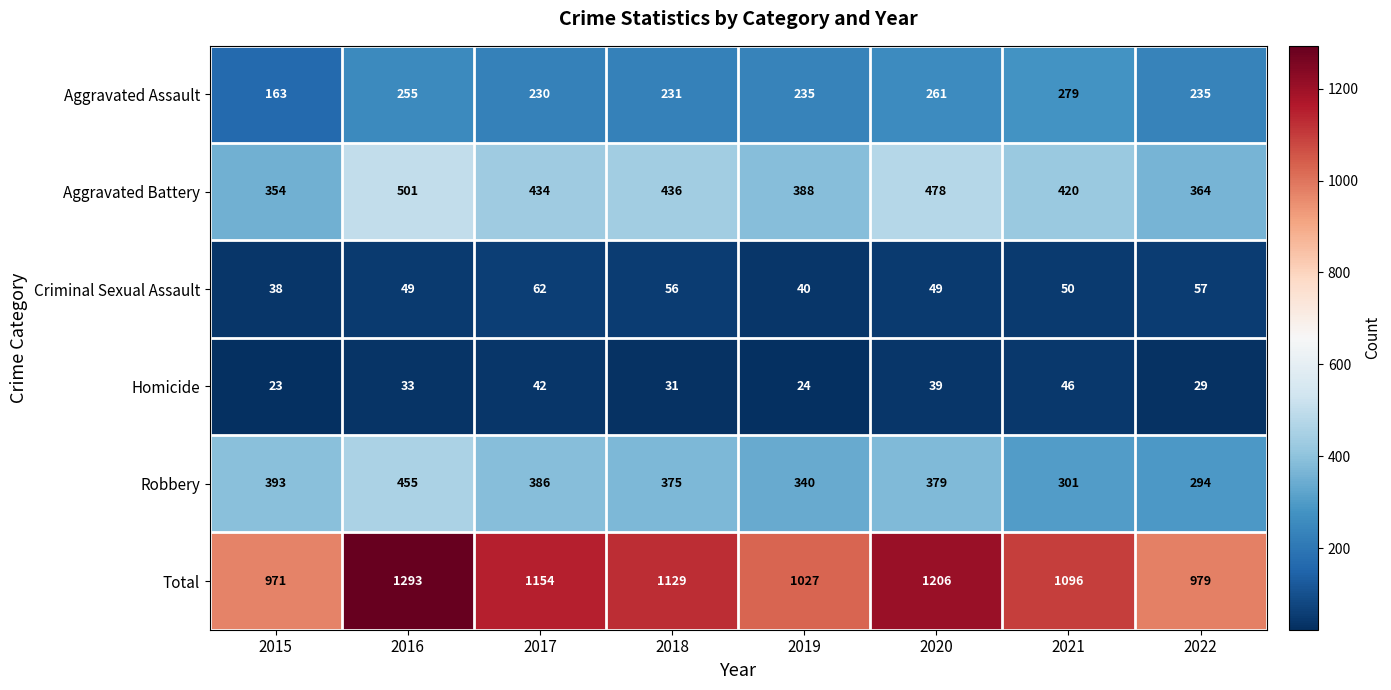

What is the average value of the Homicide series?

33